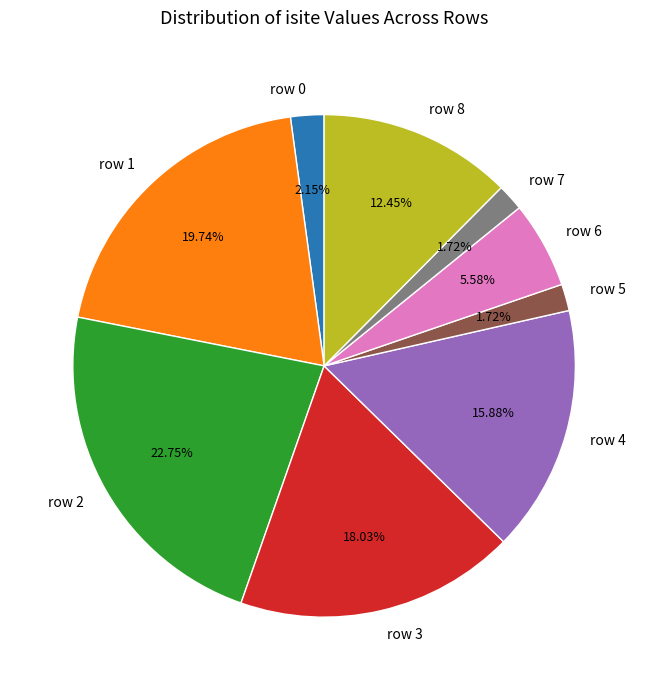

Does row 1 represent more than half of the total?

No